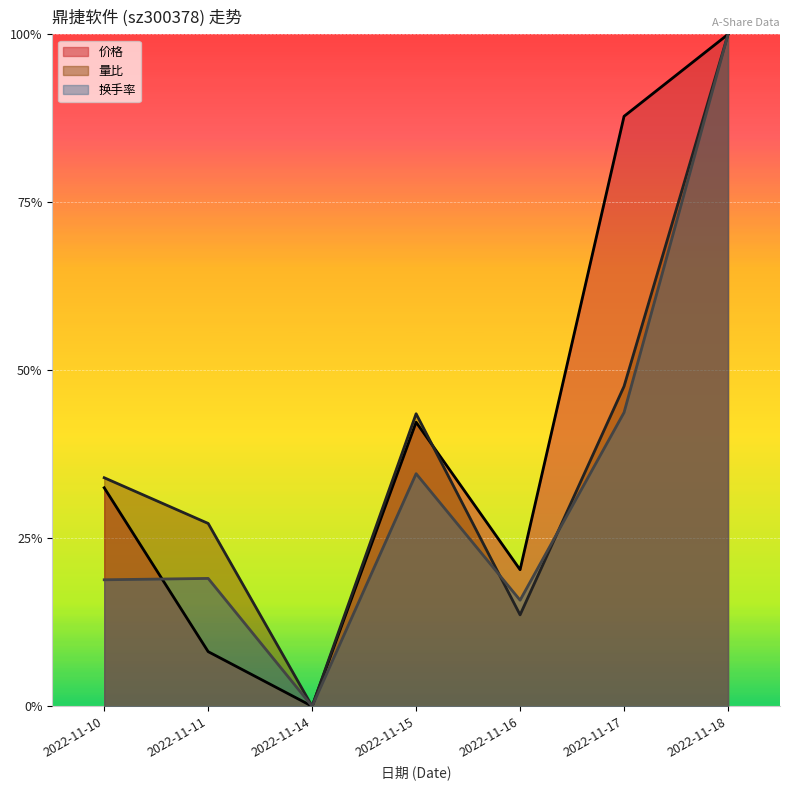

Rank the series by their average value, from highest to lowest.

价格, 量比, 换手率